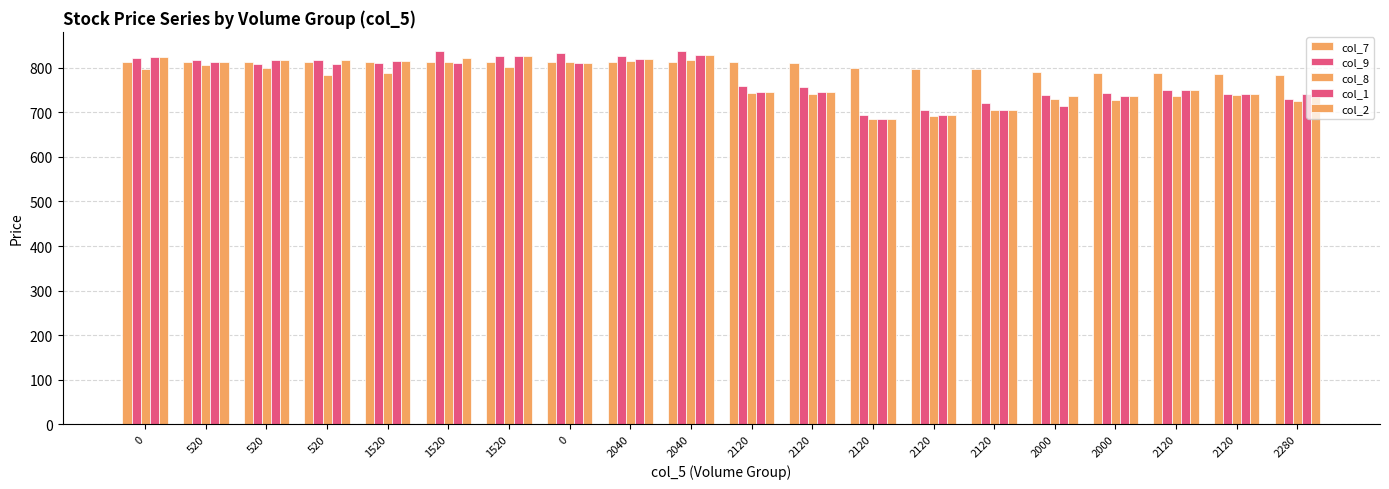

What is the total value across all series at 520?

4059.9